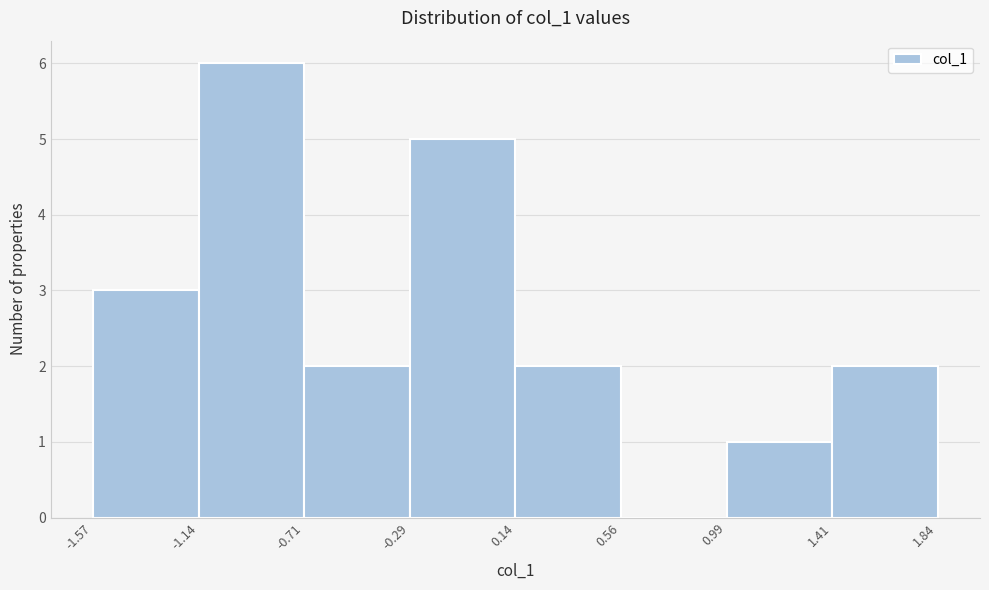

Reading left to right, list every bar in this chart as the range it spans on the x-axis followed by its height. The values are not printed on the chart, so give them approximately, as read against the axis.

-1.57 to -1.14: 3
-1.14 to -0.71: 6
-0.71 to -0.29: 2
-0.29 to 0.14: 5
0.14 to 0.56: 2
0.56 to 0.99: 0
0.99 to 1.41: 1
1.41 to 1.84: 2